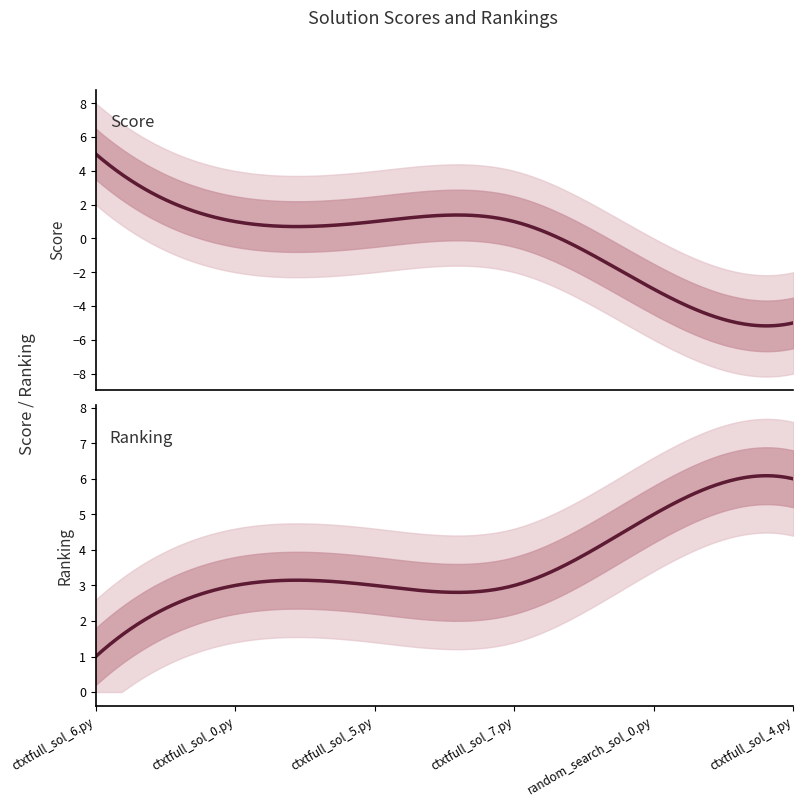

What position from the left is ctxtfull_sol_5.py?

3